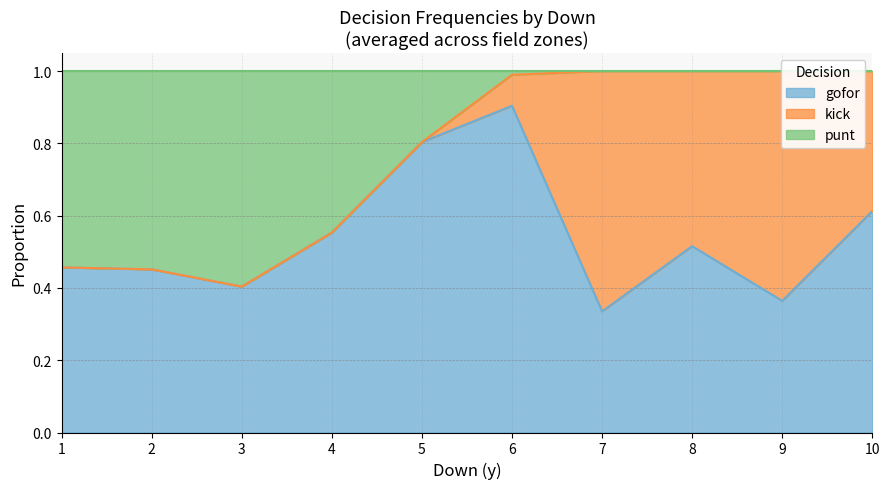

At which category does gofor reach its first local valley?

3